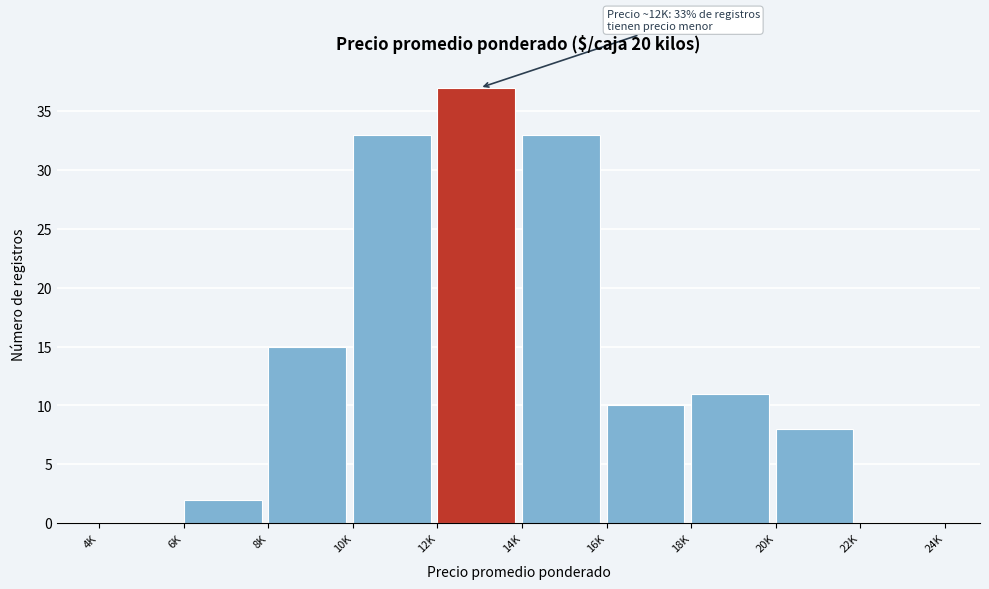

Reading right to left, what are all the values shown in this chart?

22K=0	20K=8	18K=11	16K=10	14K=33	12K=37	10K=33	8K=15	6K=2	4K=0